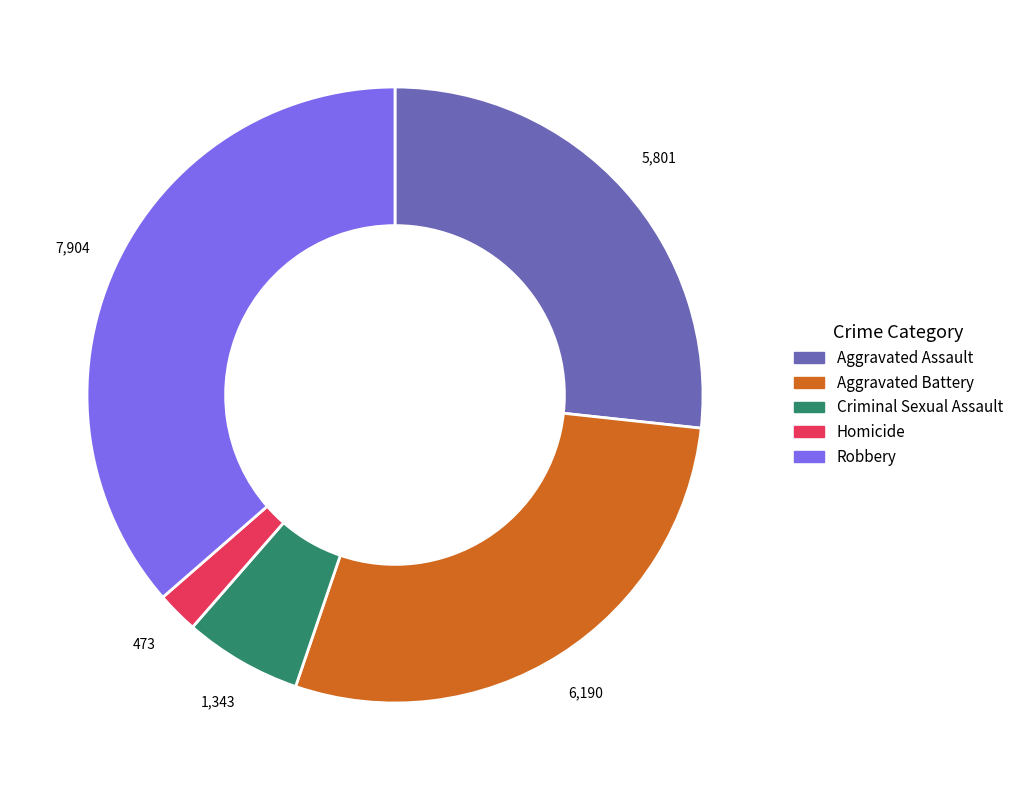

Which slice is the smallest?

Homicide